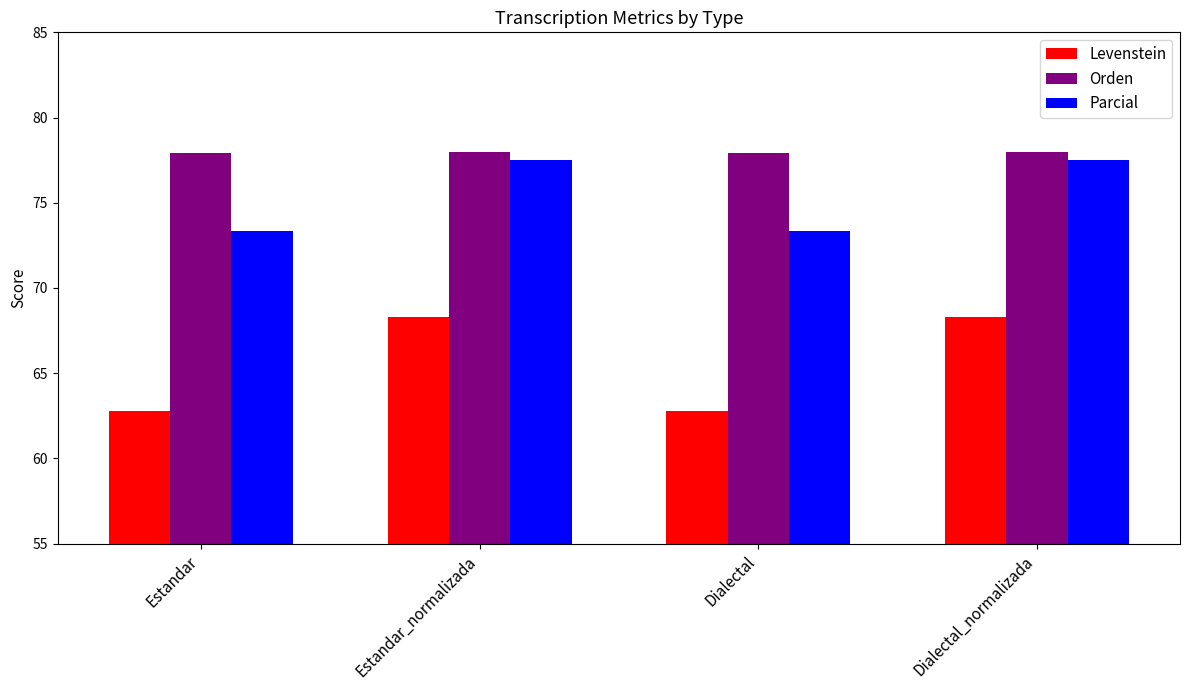

What position from the right is Dialectal?

2